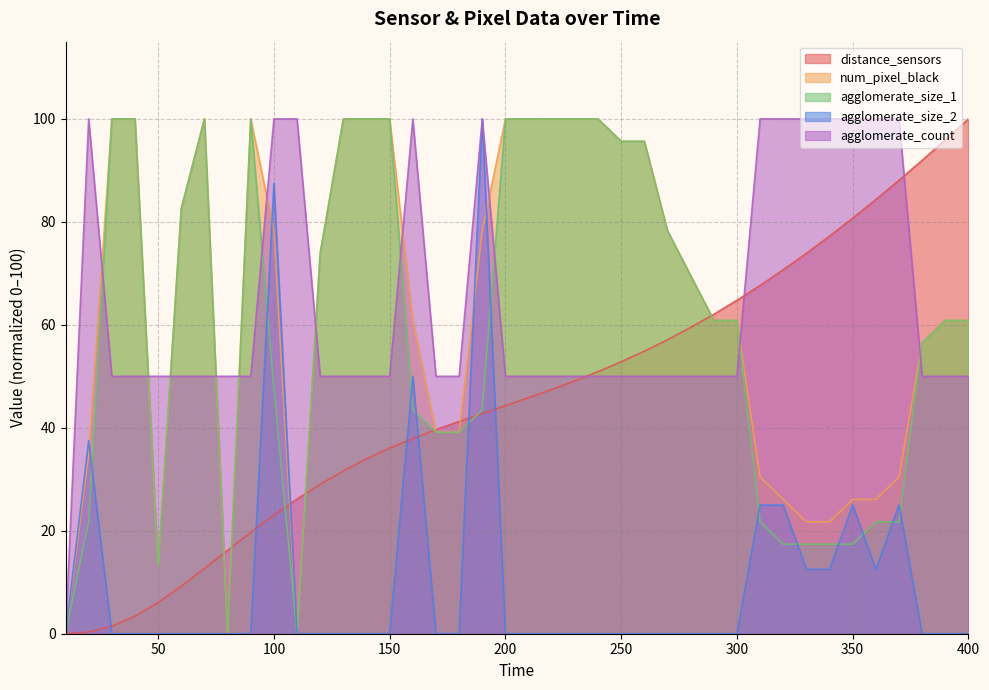

Reading right to left, transcribe all the data shown in this chart.

distance_sensors: 400=100.0	390=95.9	380=91.9	370=88.1	360=84.3	350=80.7	340=77.2	330=73.9	320=70.7	310=67.7	300=64.8	290=62.0	280=59.5	270=57.1	260=54.9	250=52.8	240=50.9	230=49.1	220=47.4	210=45.8	200=44.3	190=42.8	180=41.2	170=39.6	160=37.9	150=36.1	140=34.0	130=31.6	120=29.0	110=26.2	100=23.0	90=19.7	80=16.2	70=12.7	60=9.2	50=6.1	40=3.4	30=1.5	20=0.3	10=0.0
num_pixel_black: 400=60.9	390=60.9	380=56.5	370=30.4	360=26.1	350=26.1	340=21.7	330=21.7	320=26.1	310=30.4	300=60.9	290=60.9	280=69.6	270=78.3	260=95.7	250=95.7	240=100.0	230=100.0	220=100.0	210=100.0	200=100.0	190=78.3	180=39.1	170=39.1	160=60.9	150=100.0	140=100.0	130=100.0	120=73.9	110=0.0	100=78.3	90=100.0	80=0.0	70=100.0	60=82.6	50=13.0	40=100.0	30=100.0	20=34.8	10=0.0
agglomerate_size_1: 400=60.9	390=60.9	380=56.5	370=21.7	360=21.7	350=17.4	340=17.4	330=17.4	320=17.4	310=21.7	300=60.9	290=60.9	280=69.6	270=78.3	260=95.7	250=95.7	240=100.0	230=100.0	220=100.0	210=100.0	200=100.0	190=43.5	180=39.1	170=39.1	160=43.5	150=100.0	140=100.0	130=100.0	120=73.9	110=0.0	100=47.8	90=100.0	80=0.0	70=100.0	60=82.6	50=13.0	40=100.0	30=100.0	20=21.7	10=0.0
agglomerate_size_2: 400=0.0	390=0.0	380=0.0	370=25.0	360=12.5	350=25.0	340=12.5	330=12.5	320=25.0	310=25.0	300=0.0	290=0.0	280=0.0	270=0.0	260=0.0	250=0.0	240=0.0	230=0.0	220=0.0	210=0.0	200=0.0	190=100.0	180=0.0	170=0.0	160=50.0	150=0.0	140=0.0	130=0.0	120=0.0	110=0.0	100=87.5	90=0.0	80=0.0	70=0.0	60=0.0	50=0.0	40=0.0	30=0.0	20=37.5	10=0.0
agglomerate_count: 400=50.0	390=50.0	380=50.0	370=100.0	360=100.0	350=100.0	340=100.0	330=100.0	320=100.0	310=100.0	300=50.0	290=50.0	280=50.0	270=50.0	260=50.0	250=50.0	240=50.0	230=50.0	220=50.0	210=50.0	200=50.0	190=100.0	180=50.0	170=50.0	160=100.0	150=50.0	140=50.0	130=50.0	120=50.0	110=100.0	100=100.0	90=50.0	80=50.0	70=50.0	60=50.0	50=50.0	40=50.0	30=50.0	20=100.0	10=0.0